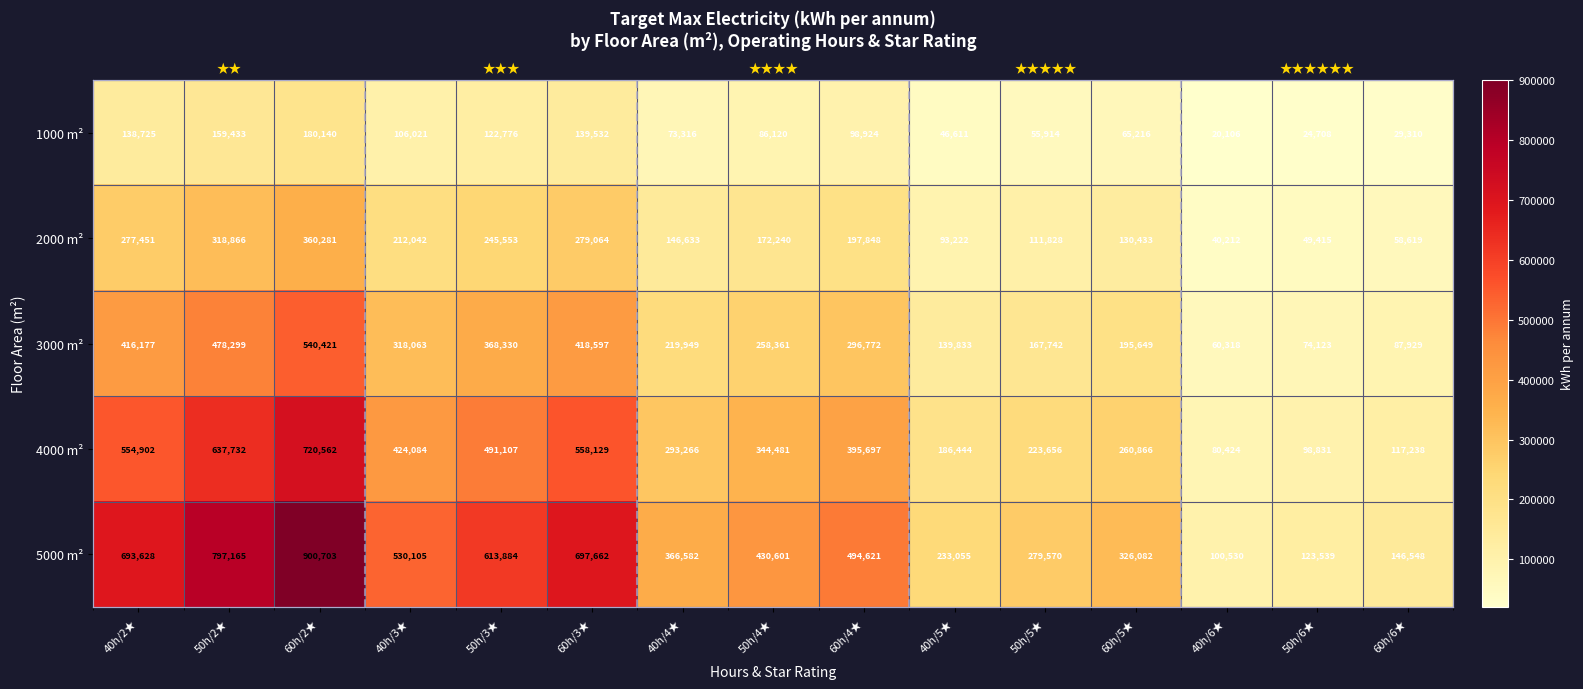

The value of 3000 m² at 40h/6★ is 106815. True or false?

False